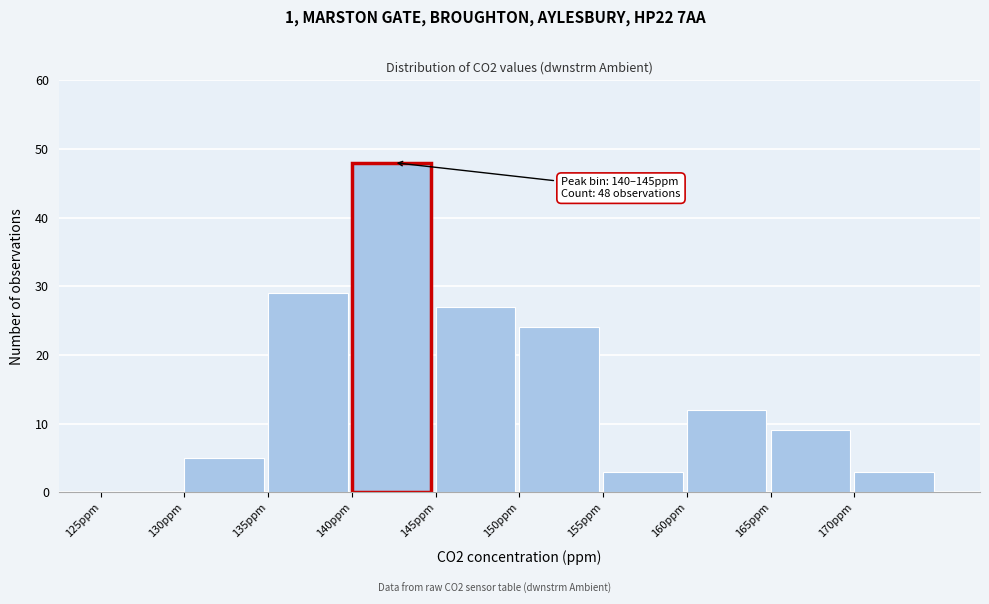

Which range on the x-axis has the tallest bar?

140 to 145